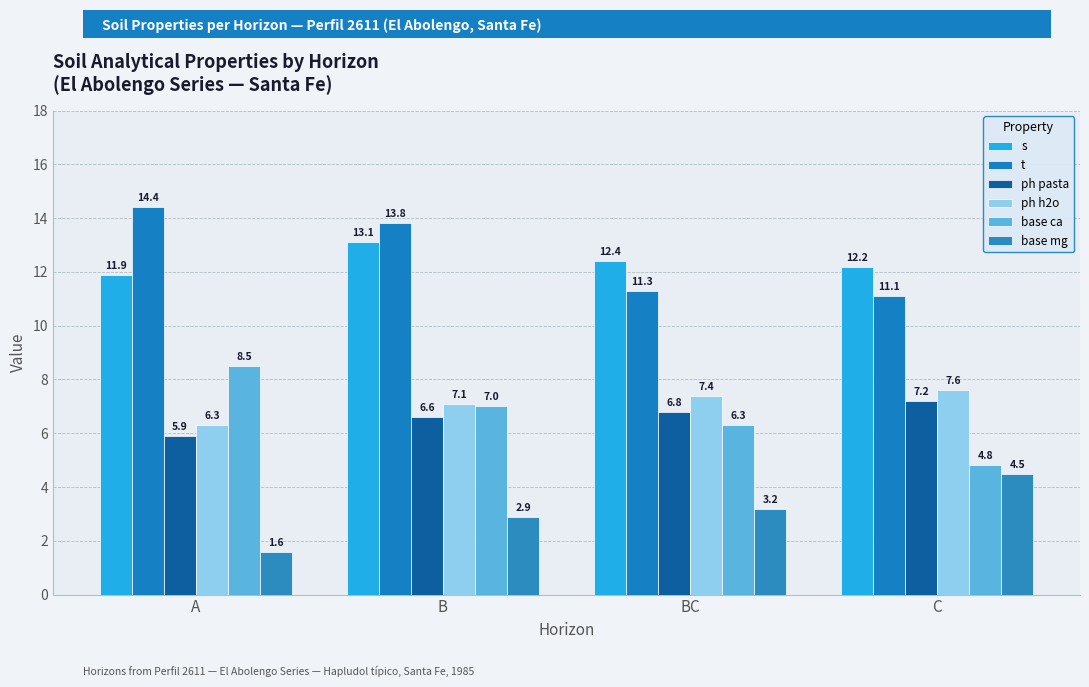

The s series shows 19.6 at B. True or false?

False